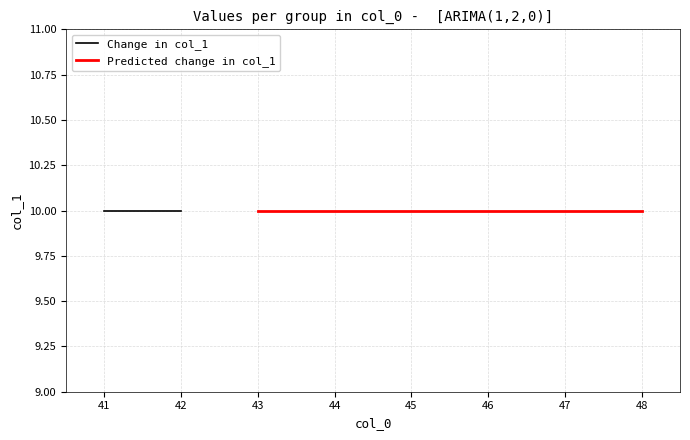

Where is the data nearest to the value 10?

41